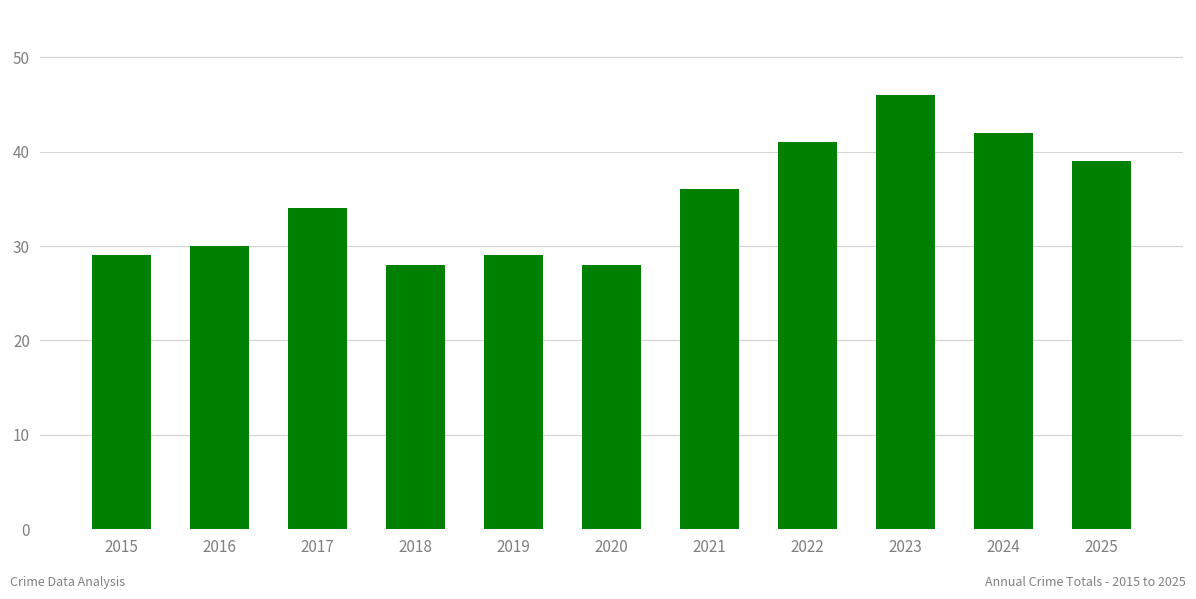

Which label corresponds to the largest value in the chart?

2023